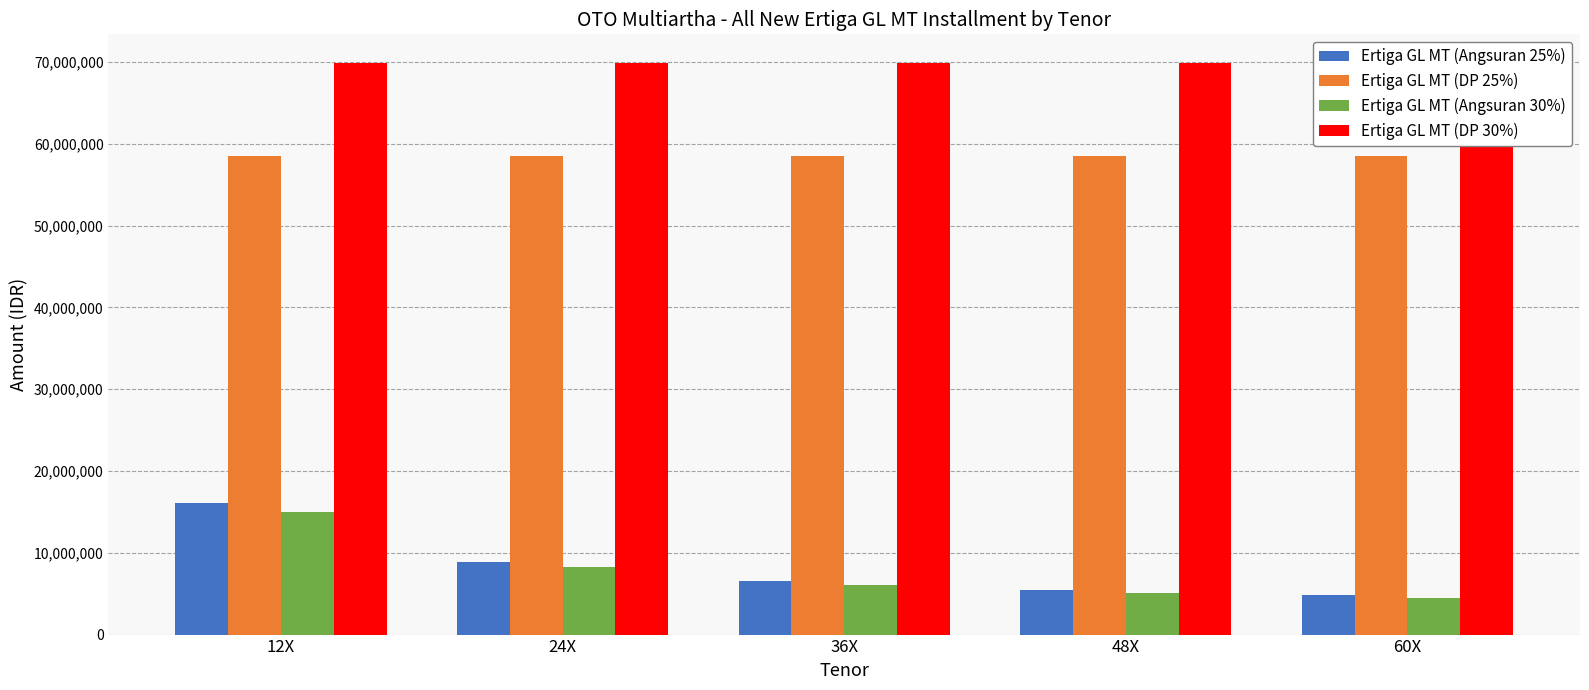

Which series has the widest spread of values?

Ertiga GL MT (Angsuran 25%)